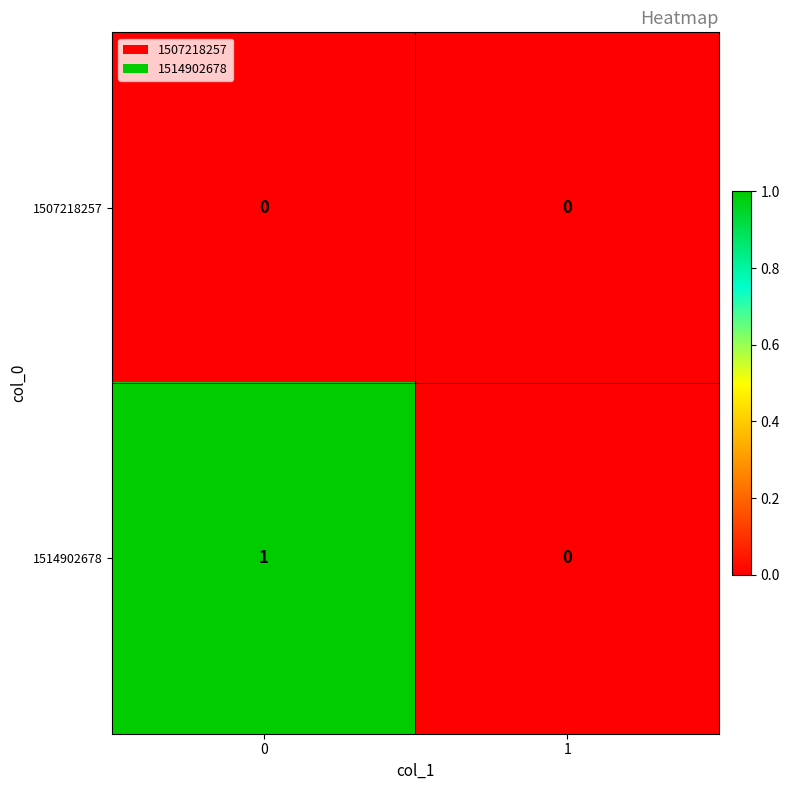

Is the value of 1514902678 at 0 greater than the value of 1507218257 at 0?

Yes